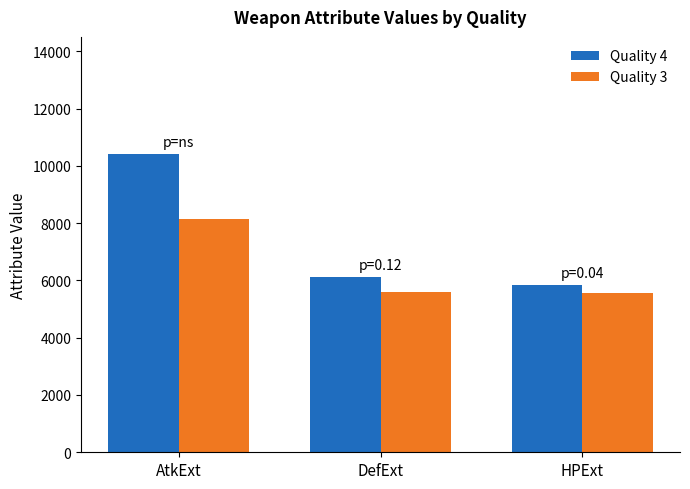

True or false: Quality 4 has a value of 1254.6 at HPExt.

False